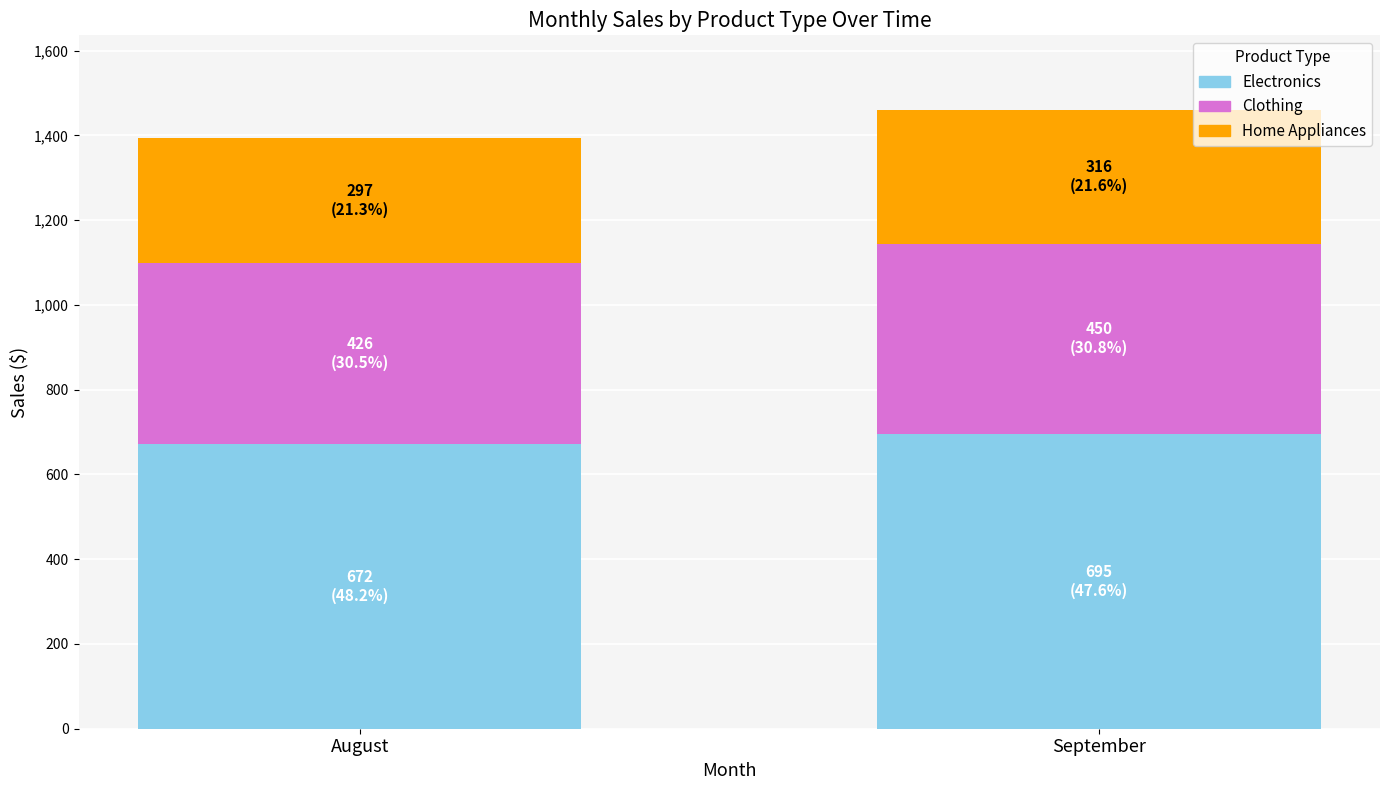

Reading right to left, list the values for the Electronics series.

695	672